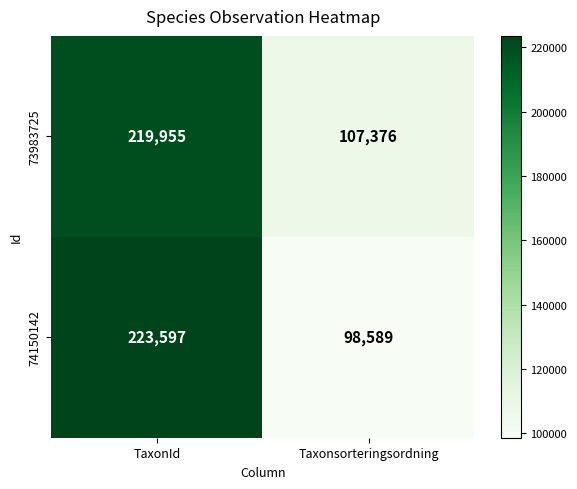

Which series changed the most between TaxonId and Taxonsorteringsordning?

74150142